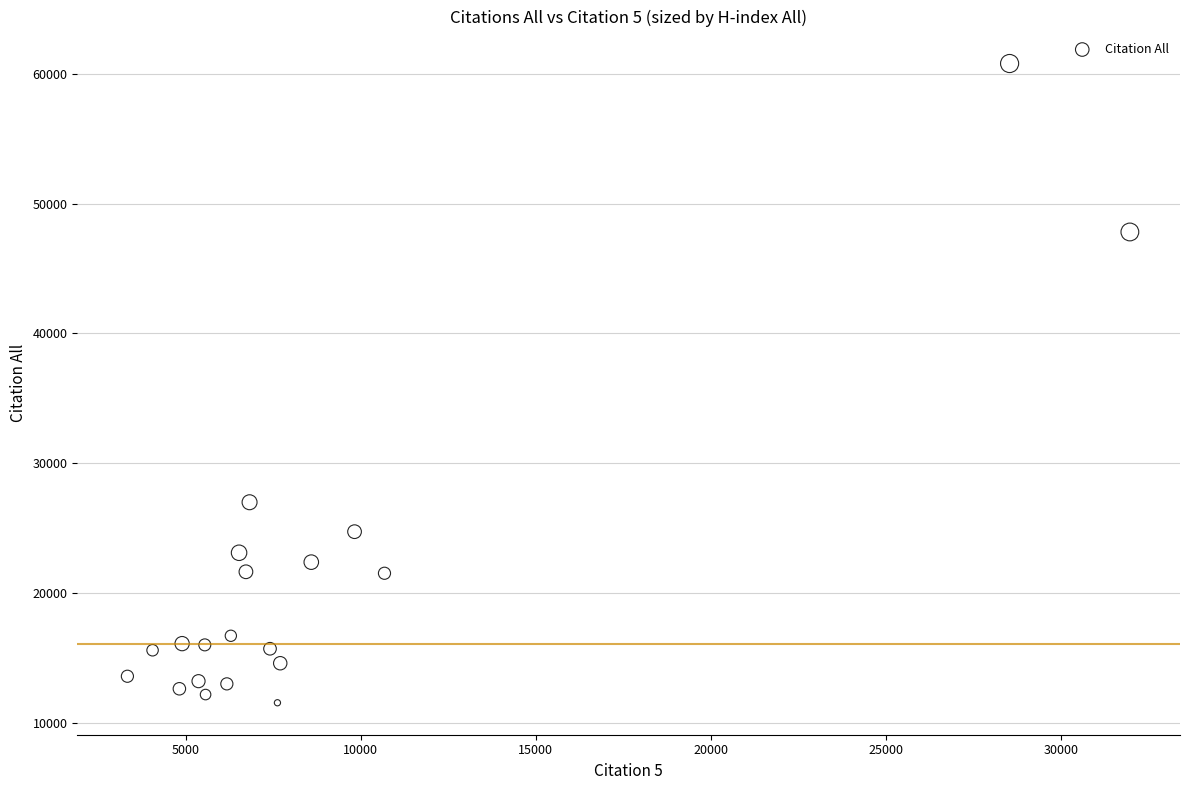

What Y value in the scatter plot is closest to 36166?

26987